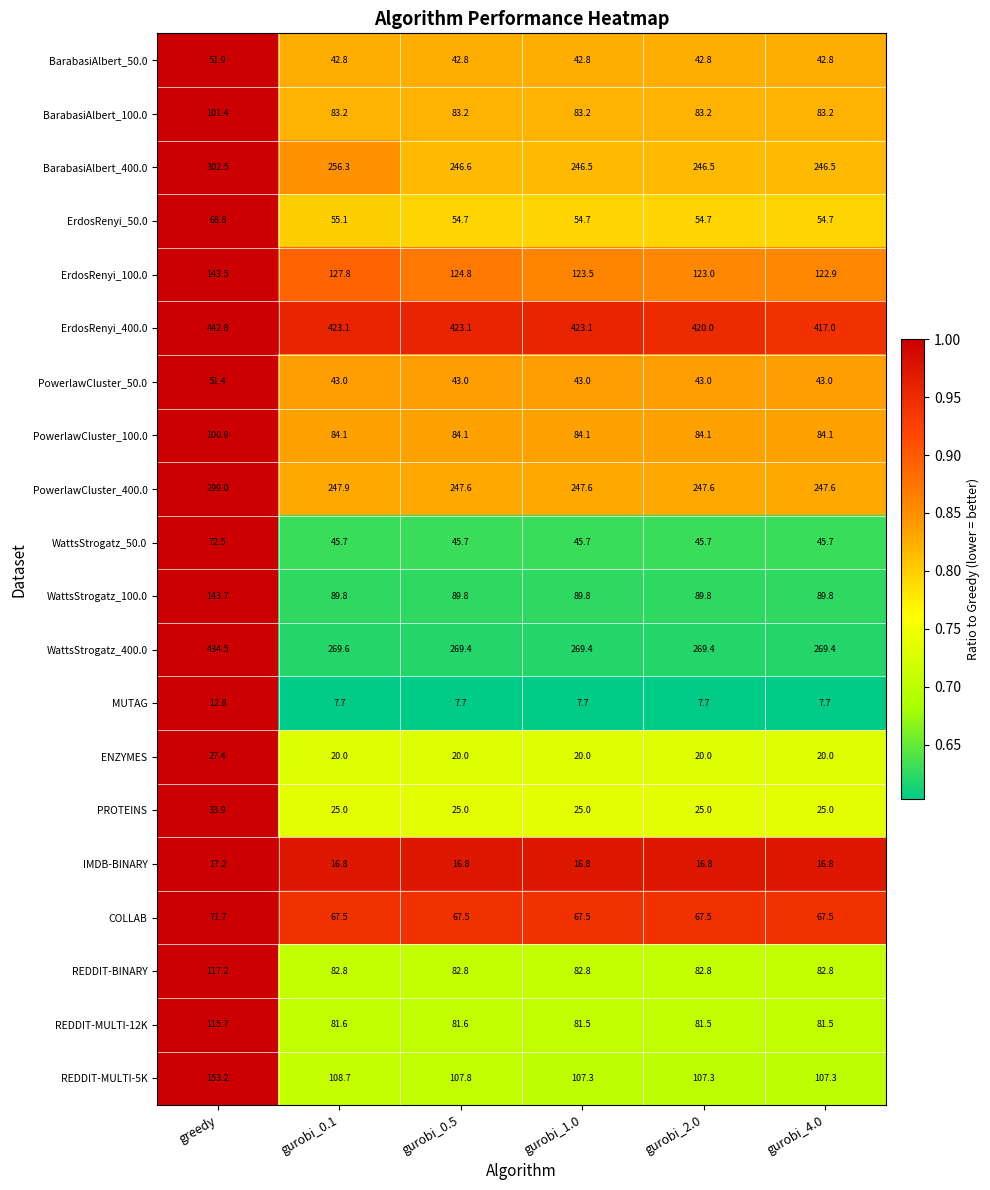

What is the difference between the highest and lowest values at gurobi_0.1?

415.4